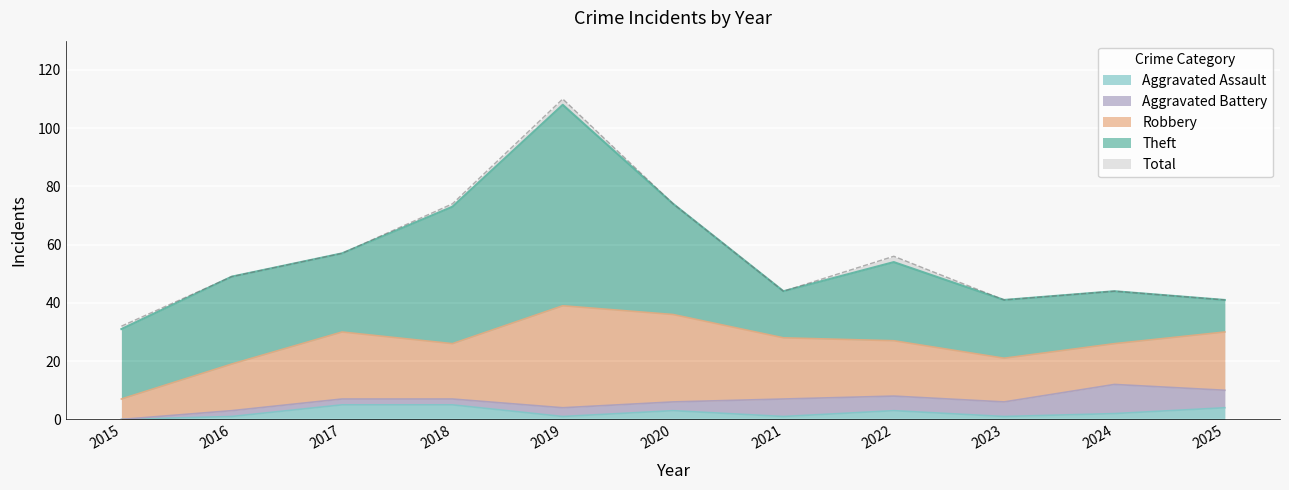

Where do Aggravated Assault and Aggravated Battery first cross each other?

2016 and 2017